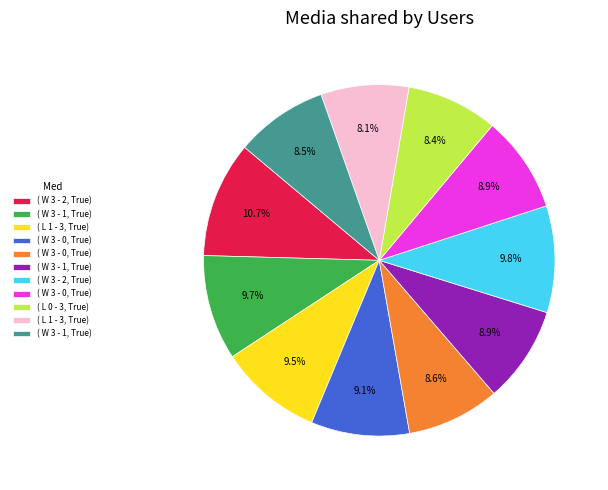

Does any single category account for the majority?

No